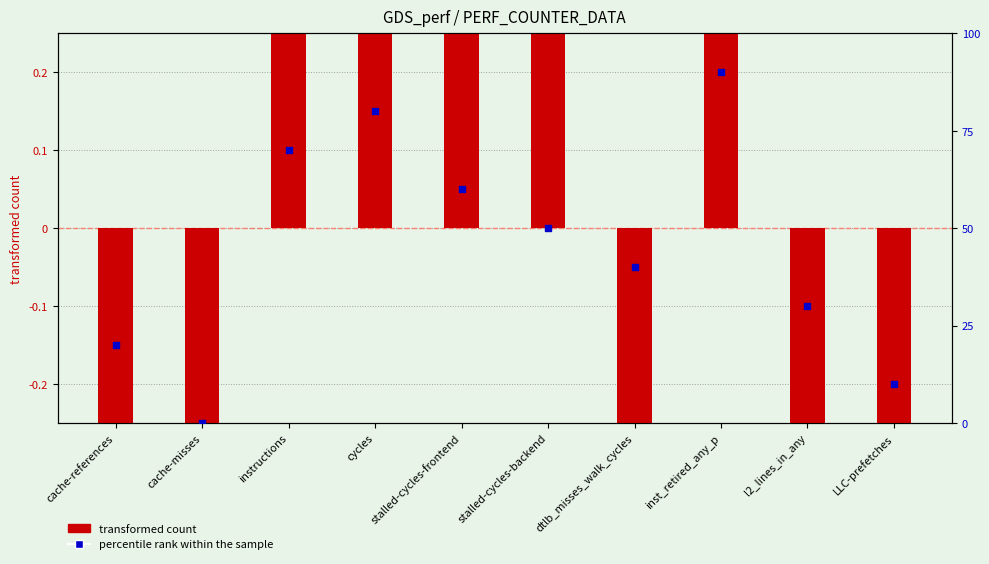

Is the value of transformed count at dtlb_misses_walk_cycles greater than the value of percentile rank within the sample at LLC-prefetches?

No